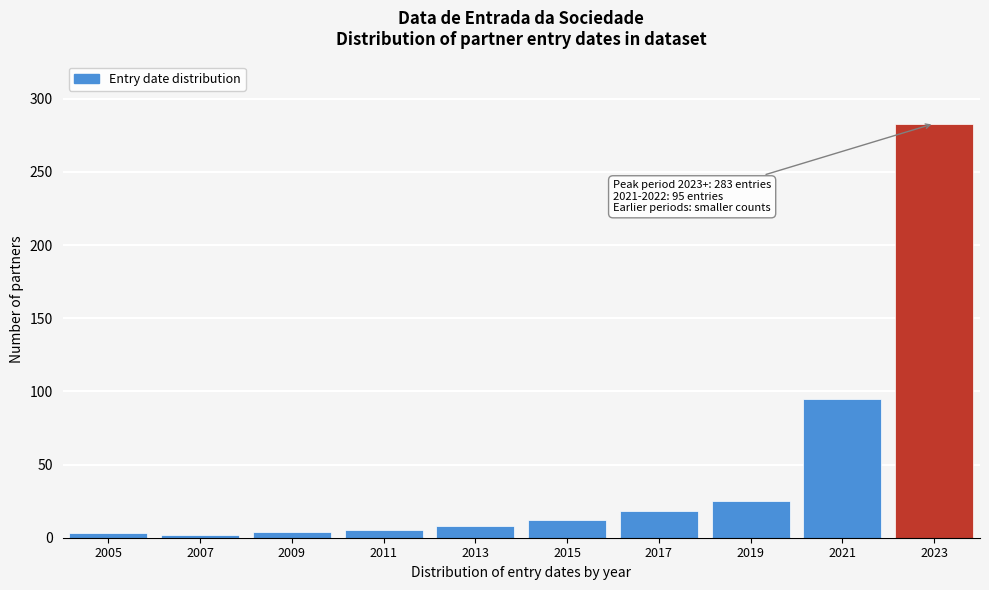

Approximately how many times larger is the value at 2021 compared to 2023?

0.3